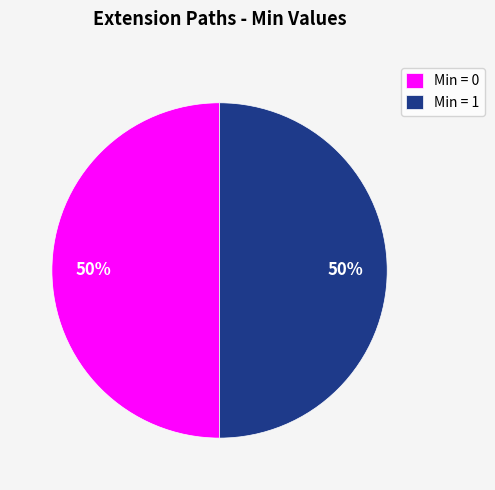

Is it true that Min = 0 is 50% of the pie?

True